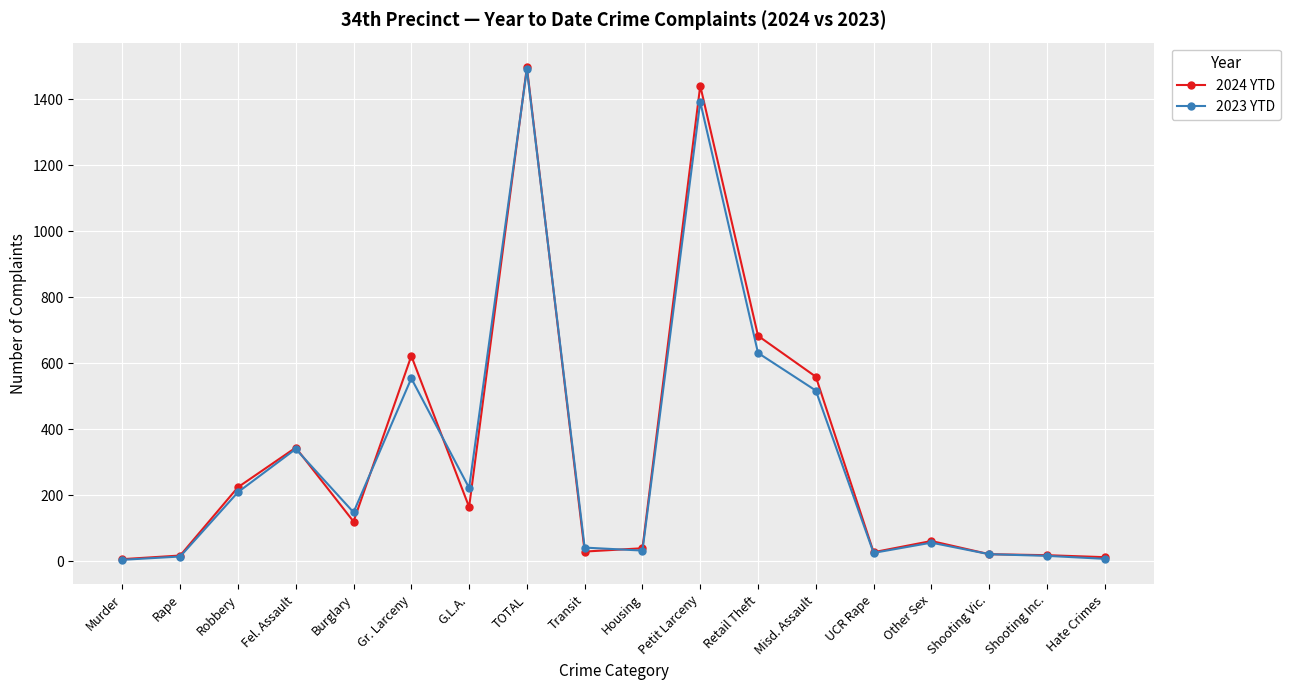

At how many categories does at least one series exceed 1300?

2